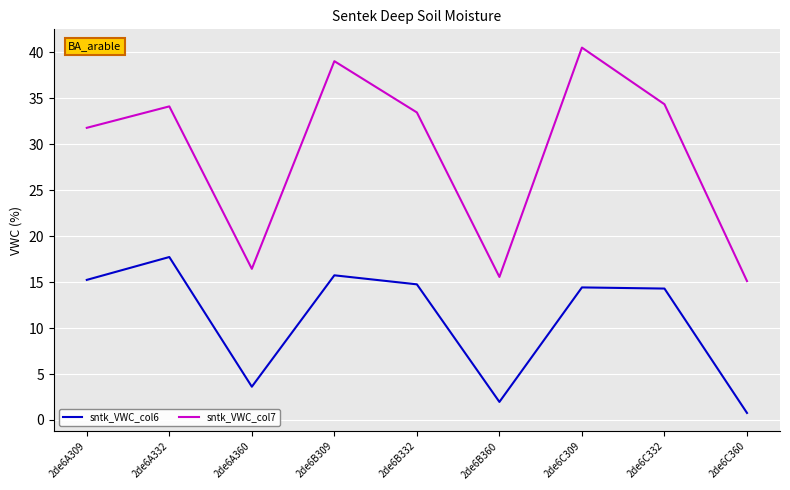

The sntk_VWC_col6 series shows 0.8 at 2de6C360. True or false?

True